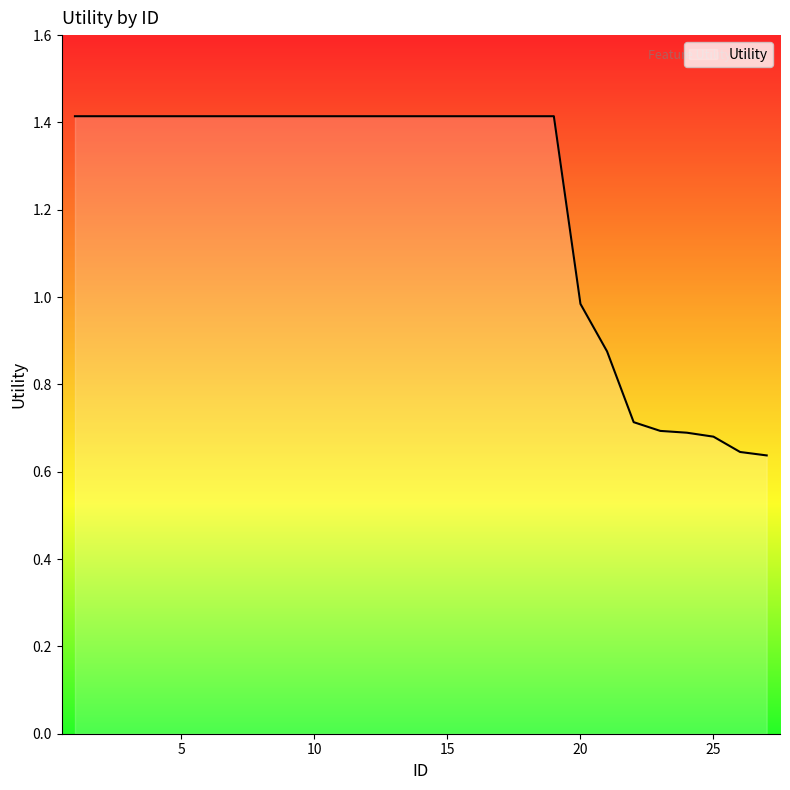

Count the number of categories in the chart.

27